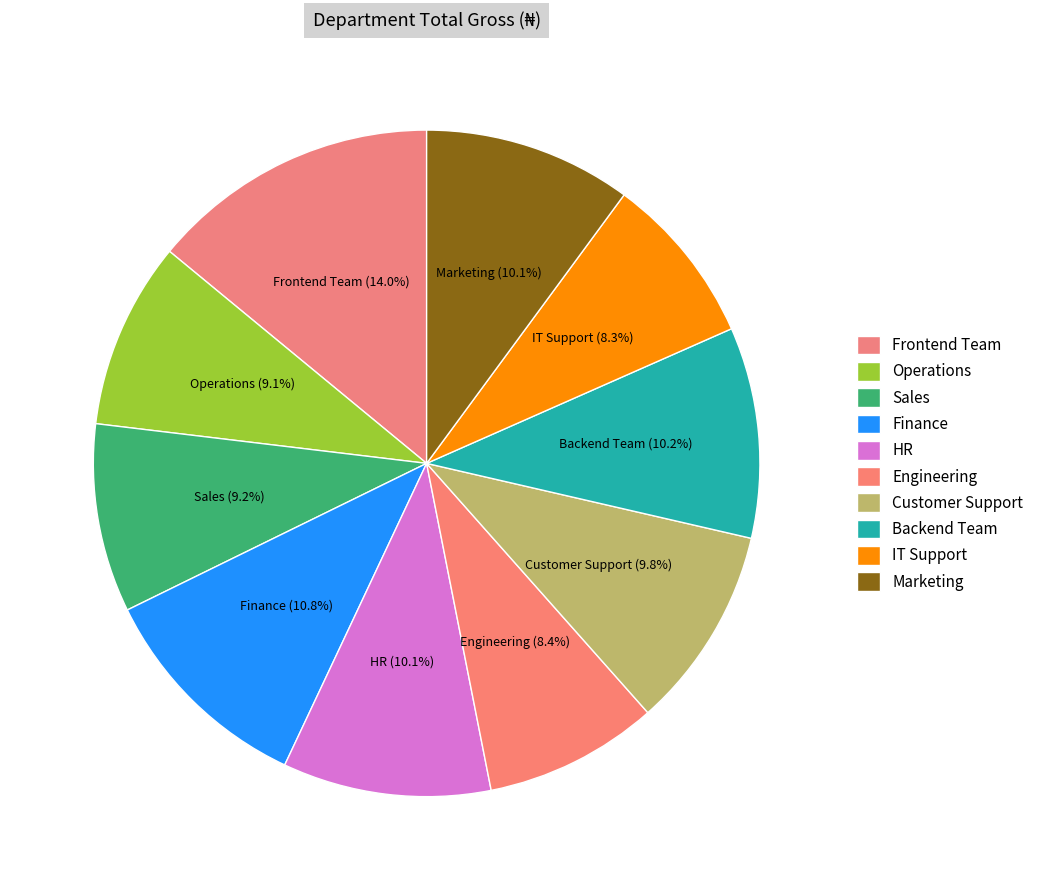

Approximately how many times larger is the value at IT Support compared to Sales?

0.9